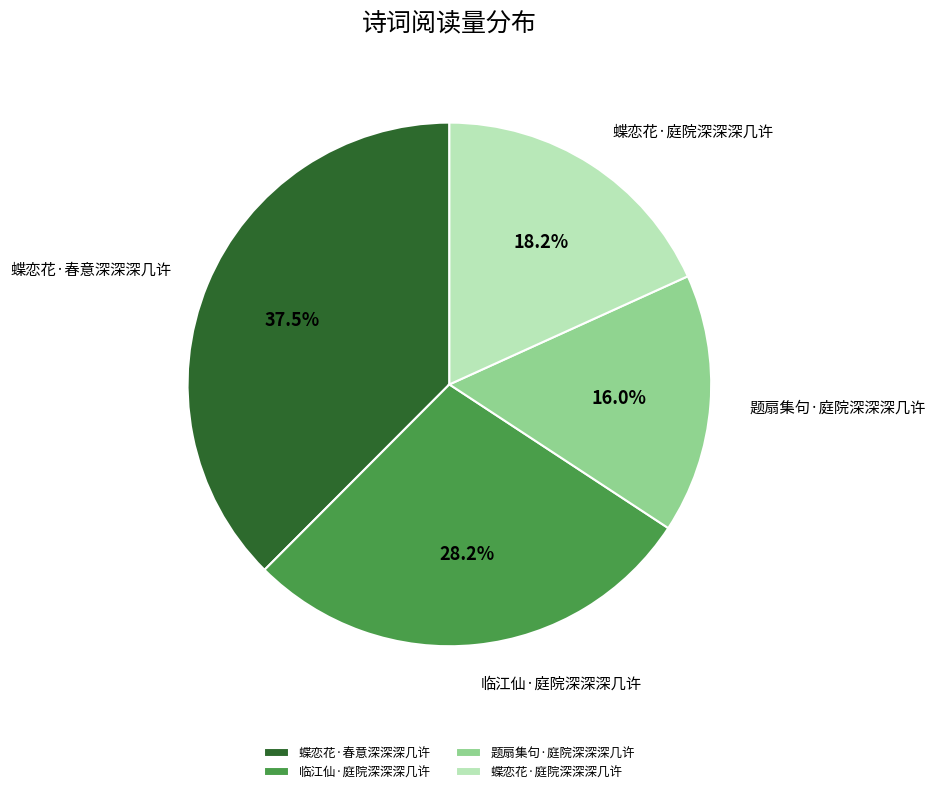

What is the total percentage of 蝶恋花·春意深深深几许 and 临江仙·庭院深深深几许?

65.8%